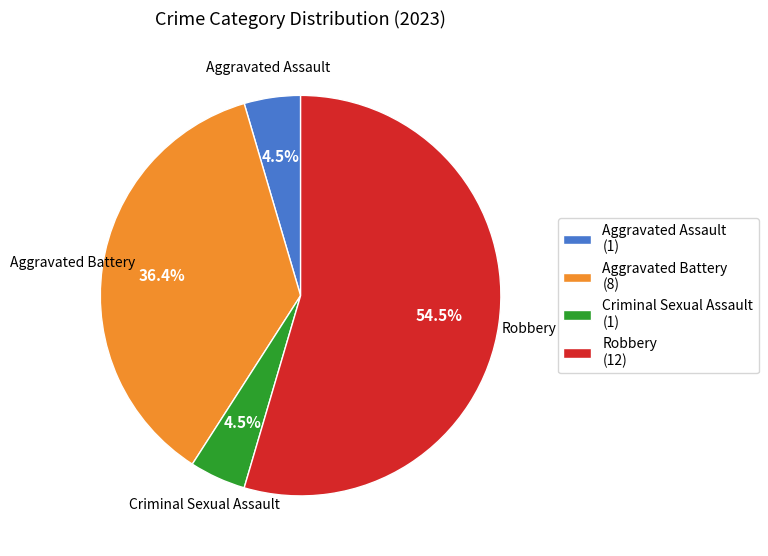

Which category has the biggest portion of the pie?

Robbery